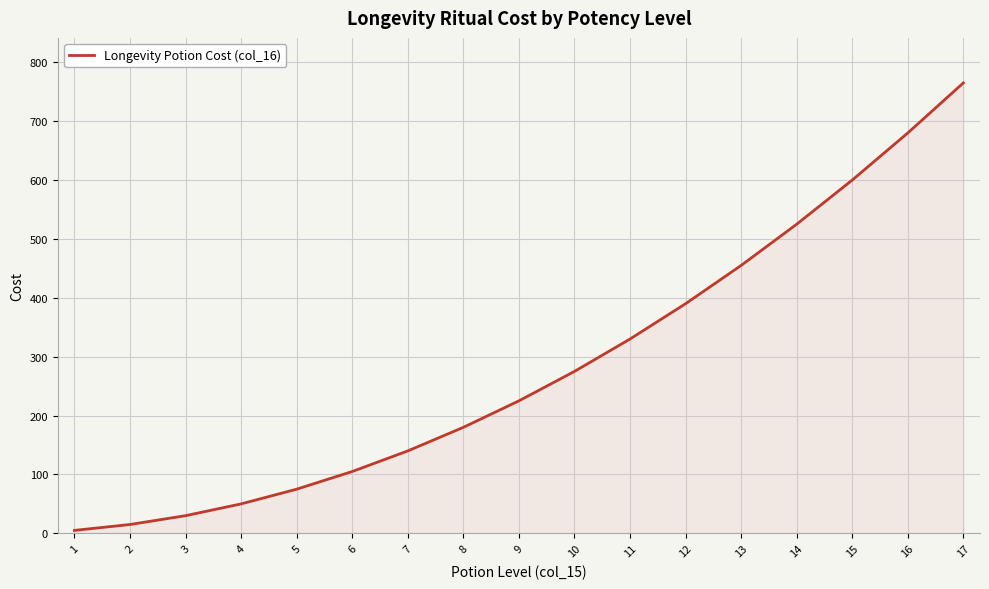

Which category has the highest value across all series?

17